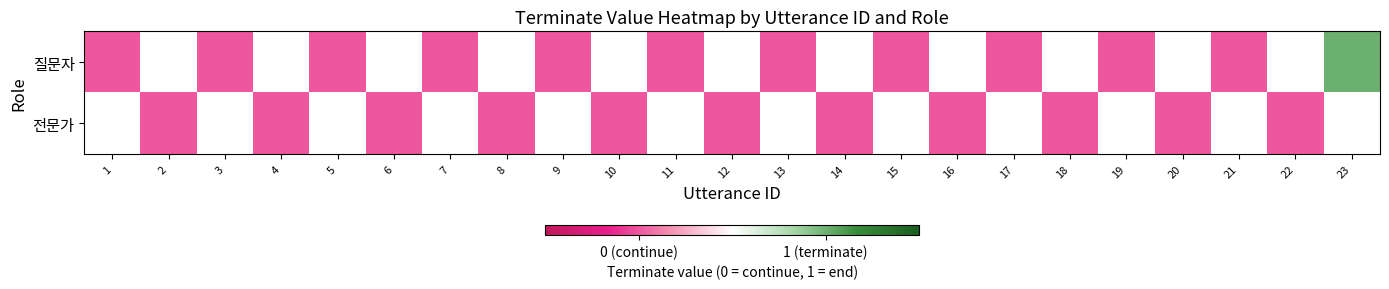

What is the difference between the maximum and minimum values in the 질문자 series?

1.0